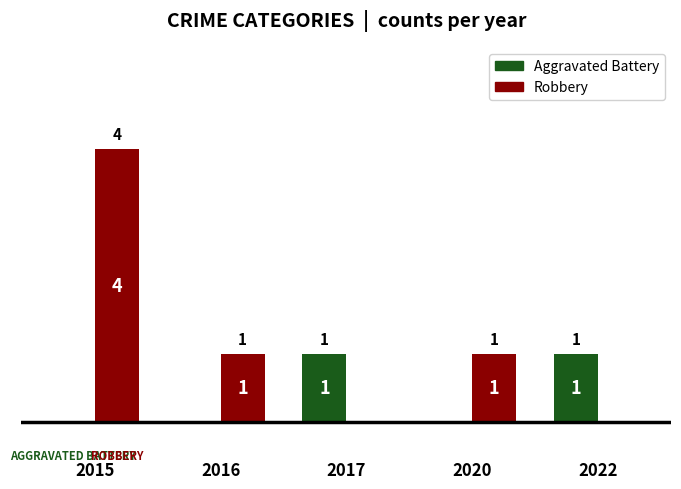

The value of Aggravated Battery at 2022 is 0. True or false?

False